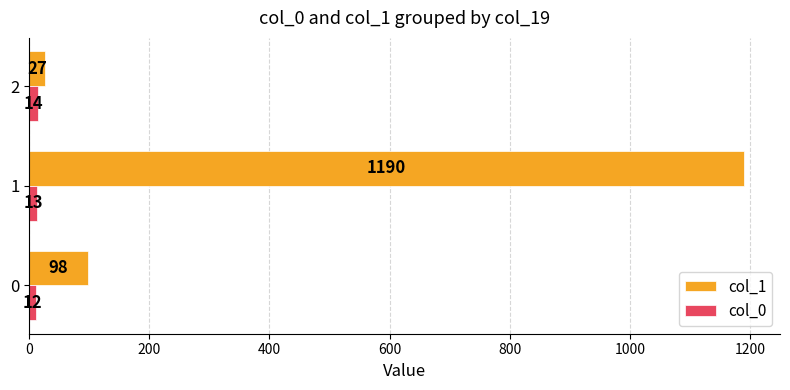

What is the average value of the col_0 series?

13